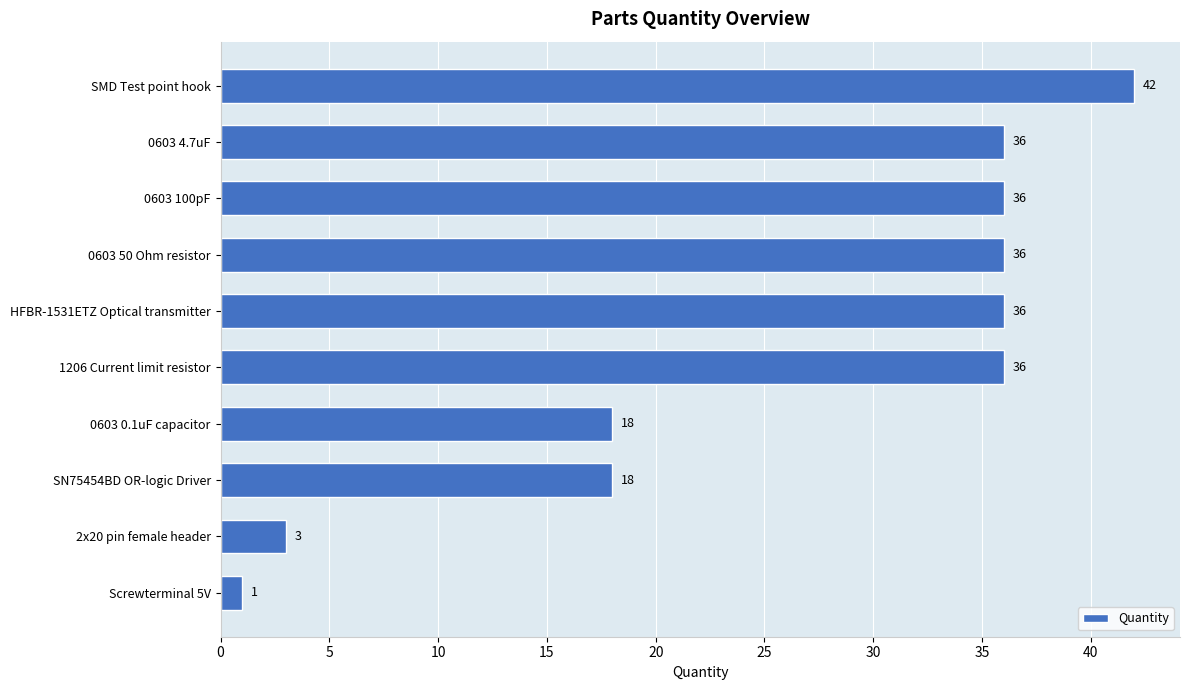

Approximately how many times larger is the value at 0603 0.1uF capacitor compared to 1206 Current limit resistor?

0.5